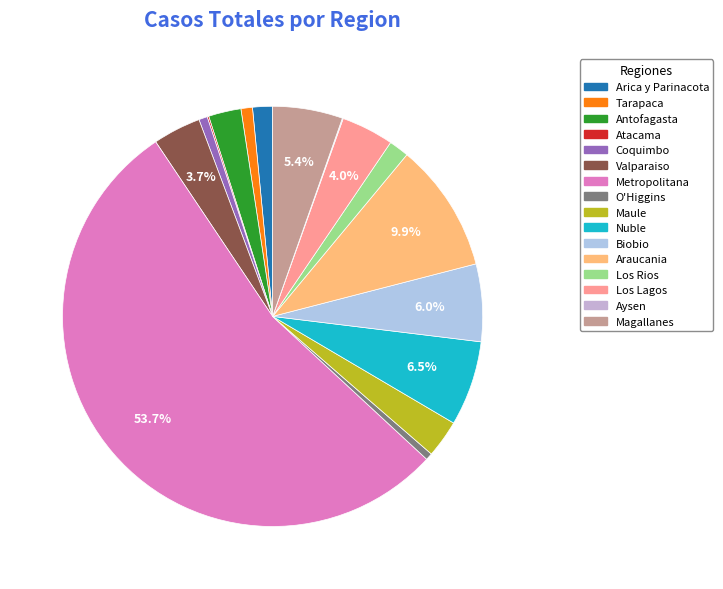

Which slice is the smallest?

Aysen